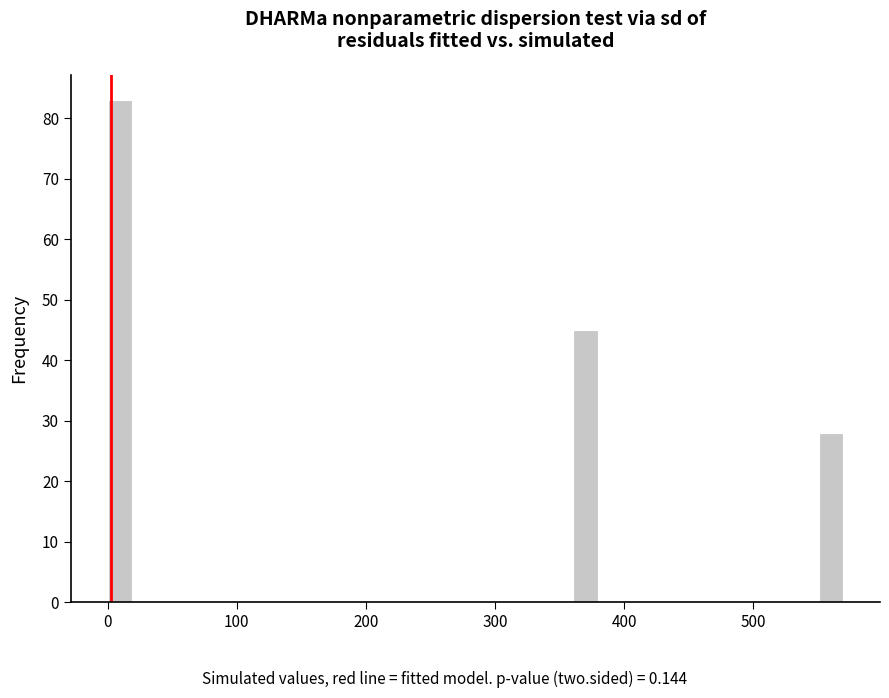

Around what value on the x-axis is the tallest bar? Give the approximate position of its centre, as read against the axis.

10